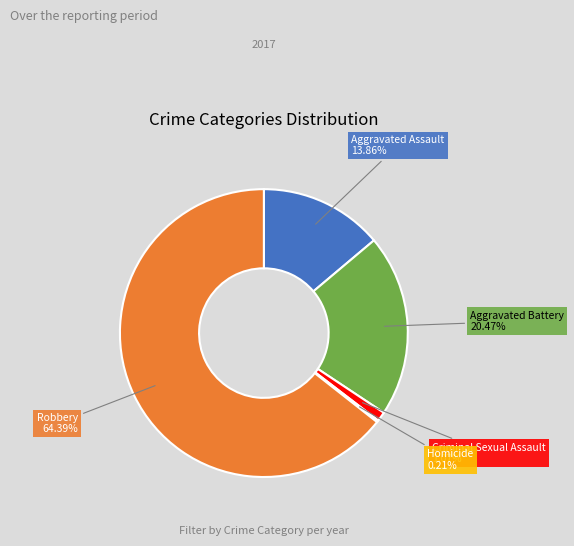

Is there a majority slice in this chart?

Yes